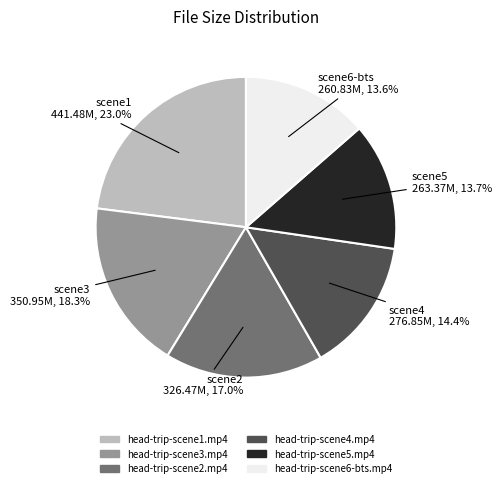

To the nearest percent, what portion does head-trip-scene4.mp4 represent?

14%